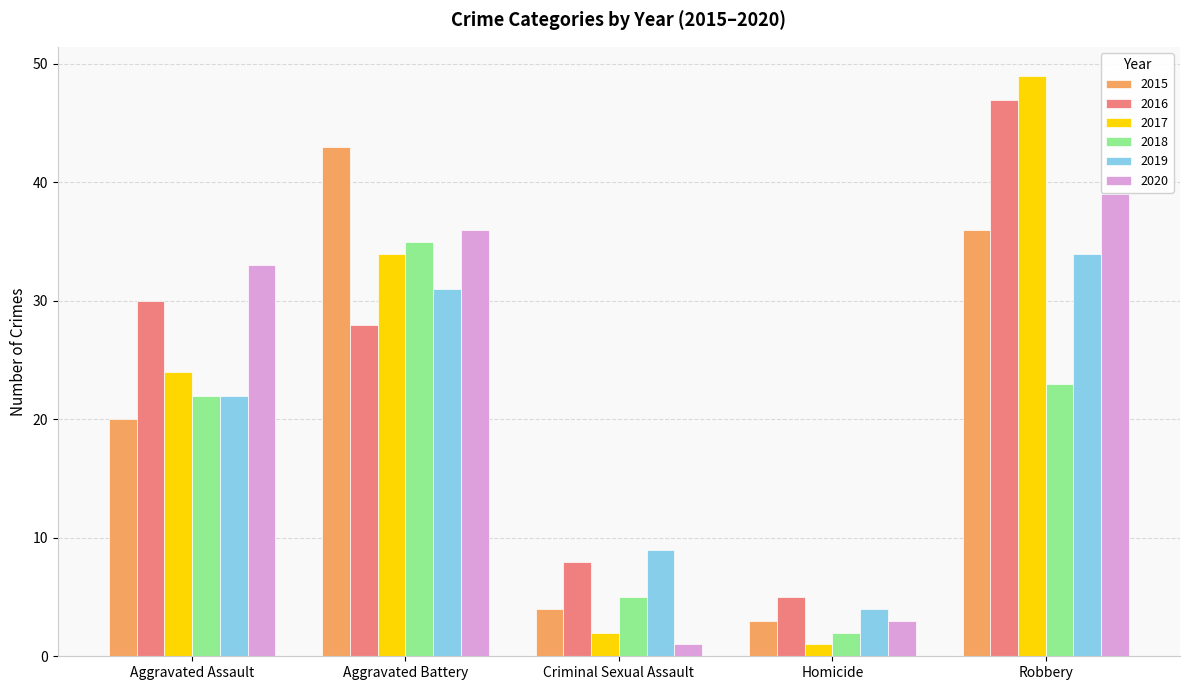

Reading right to left, extract all data points from this chart.

2015: 36	3	4	43	20
2016: 47	5	8	28	30
2017: 49	1	2	34	24
2018: 23	2	5	35	22
2019: 34	4	9	31	22
2020: 39	3	1	36	33